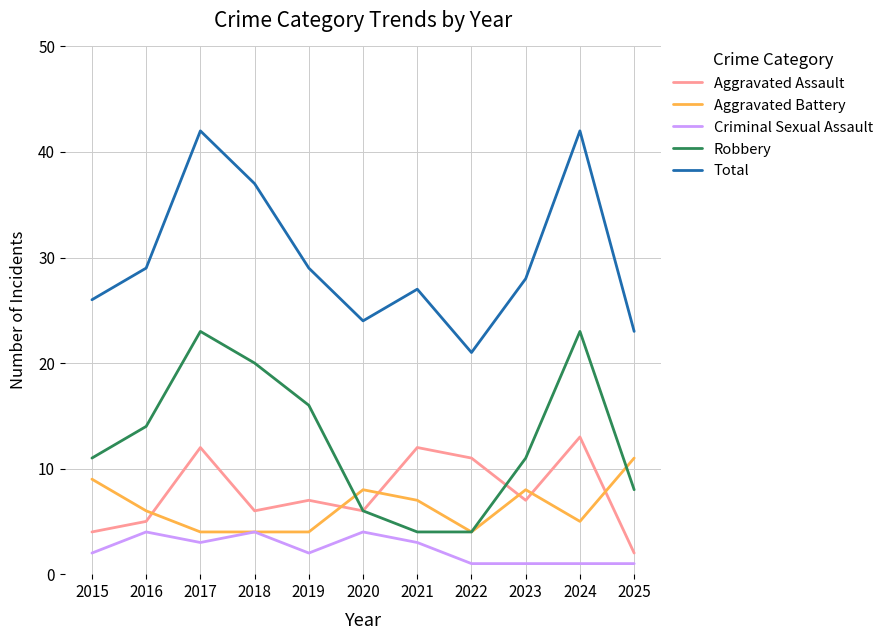

True or false: Aggravated Assault and Criminal Sexual Assault cross at least once.

False